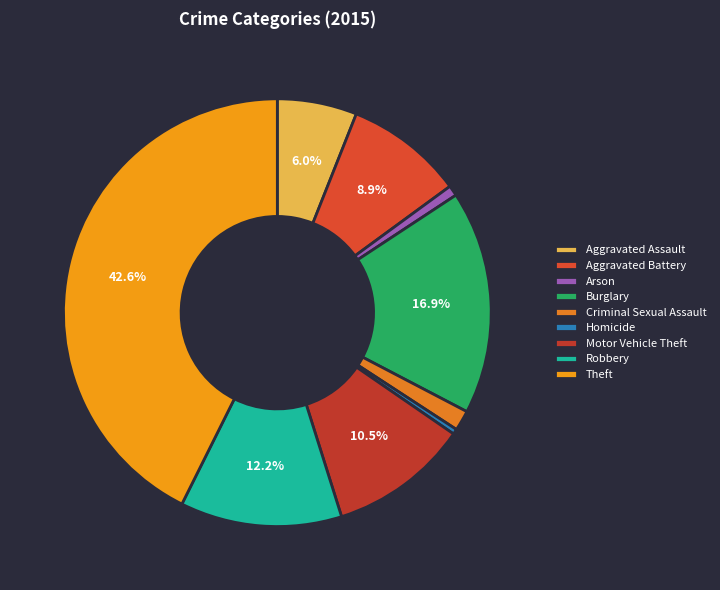

To the nearest percent, what is the difference between the Arson and Burglary slice percentages?

16%